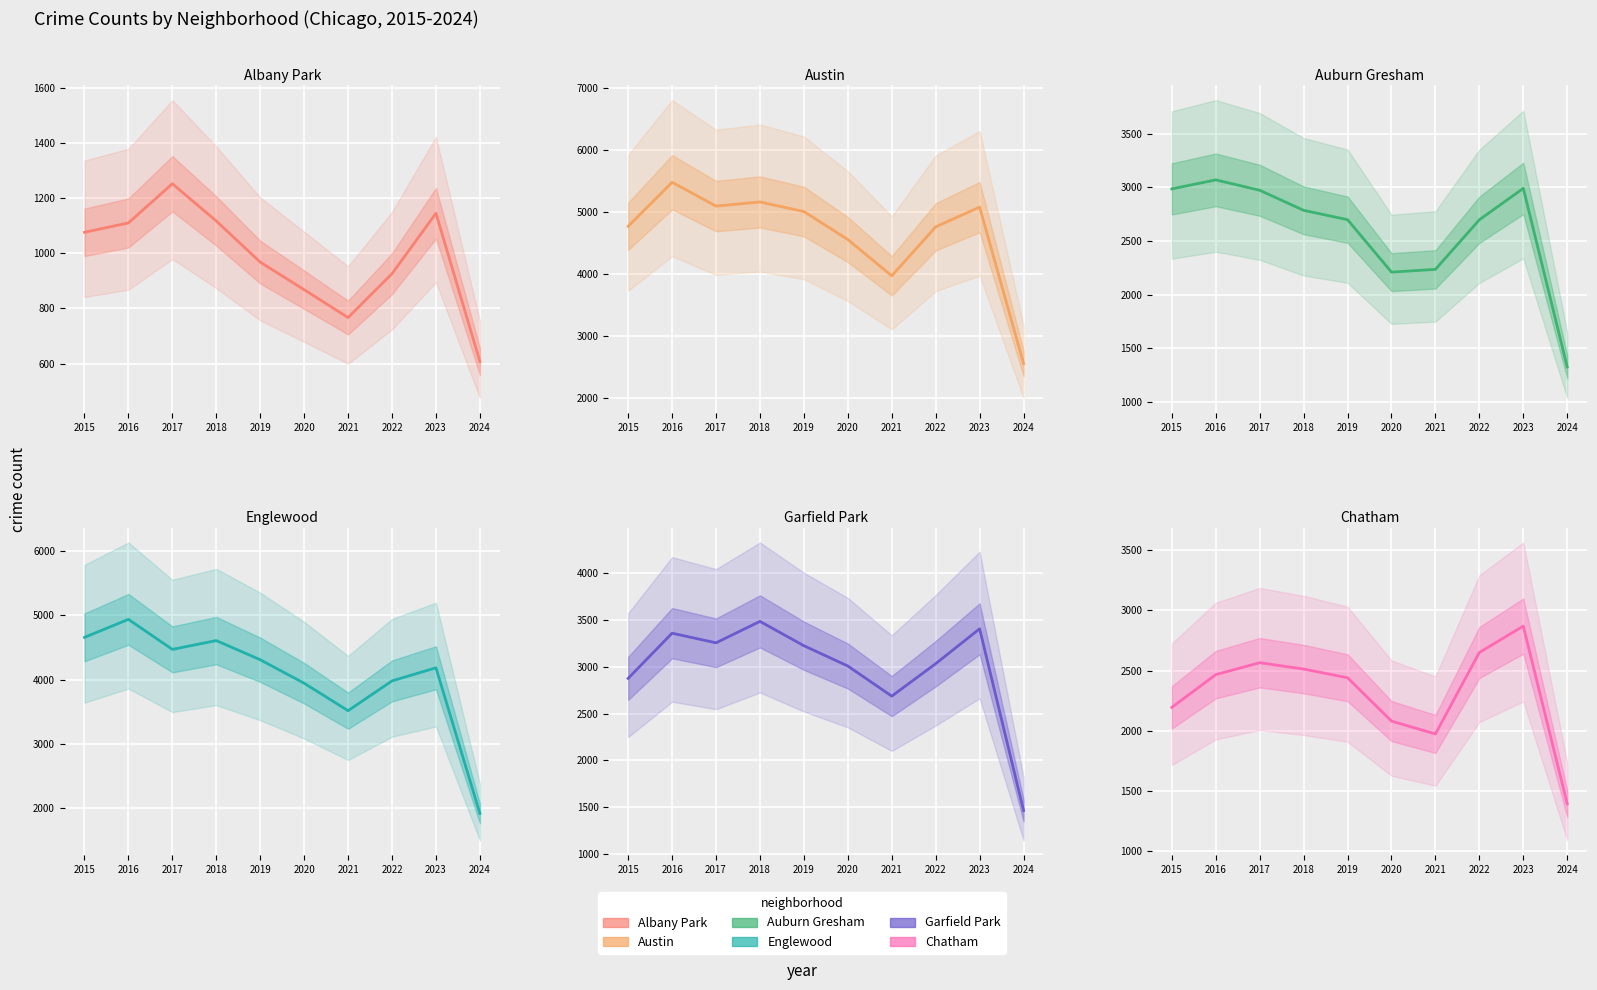

Rank the series at 2020 from lowest to highest value.

Albany Park, Chatham, Auburn Gresham, Garfield Park, Englewood, Austin